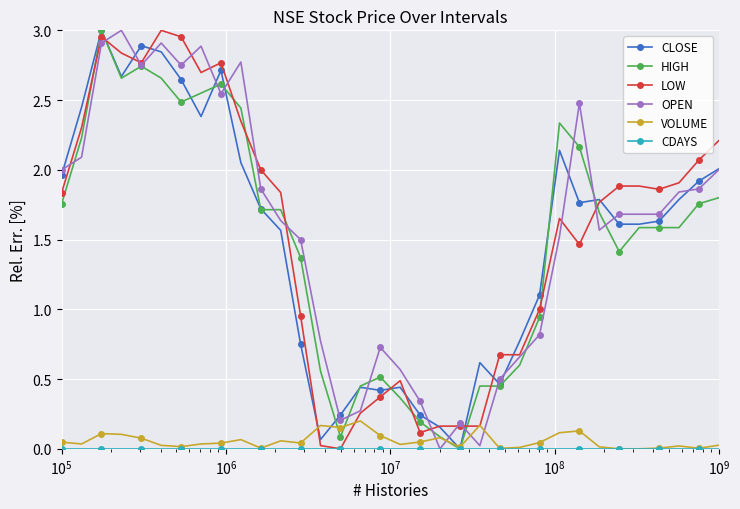

True or false: VOLUME has more than 1 interior local peaks.

True